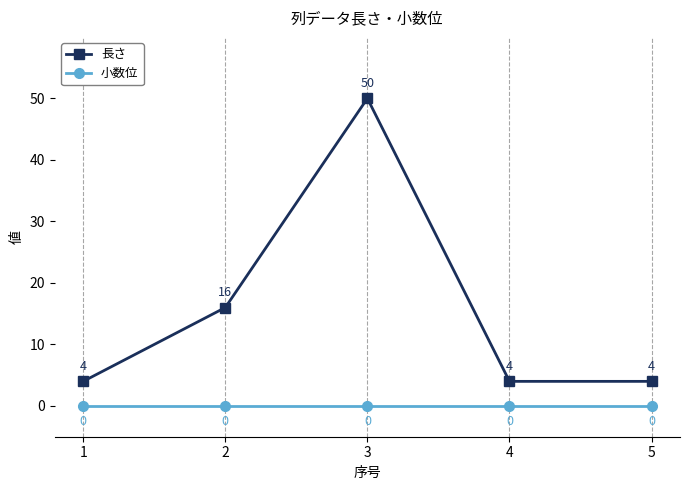

Rank the series at 1 from lowest to highest value.

小数位, 長さ